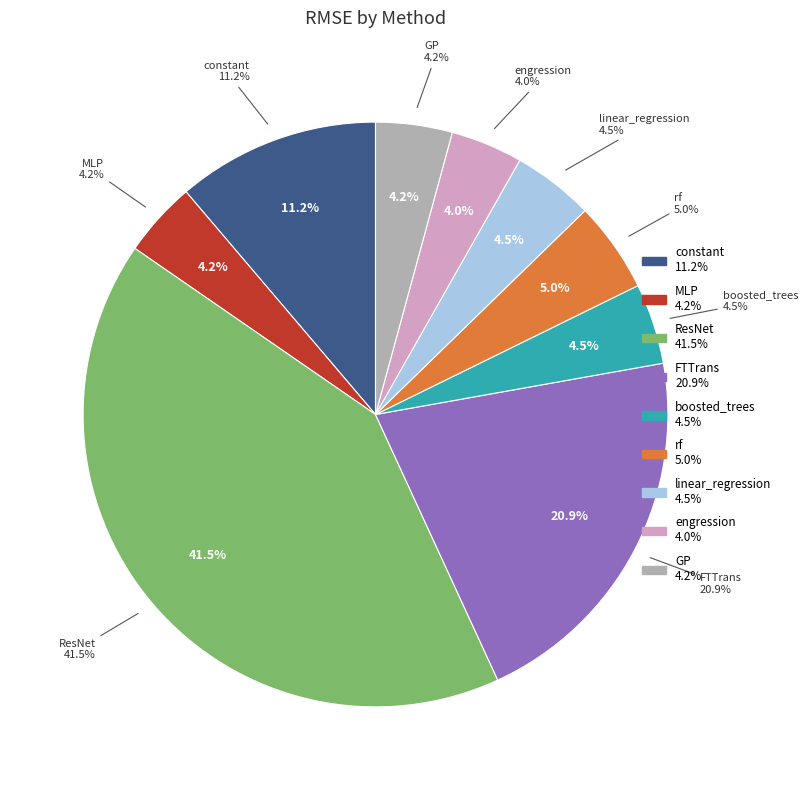

How many segments does this pie chart have?

9